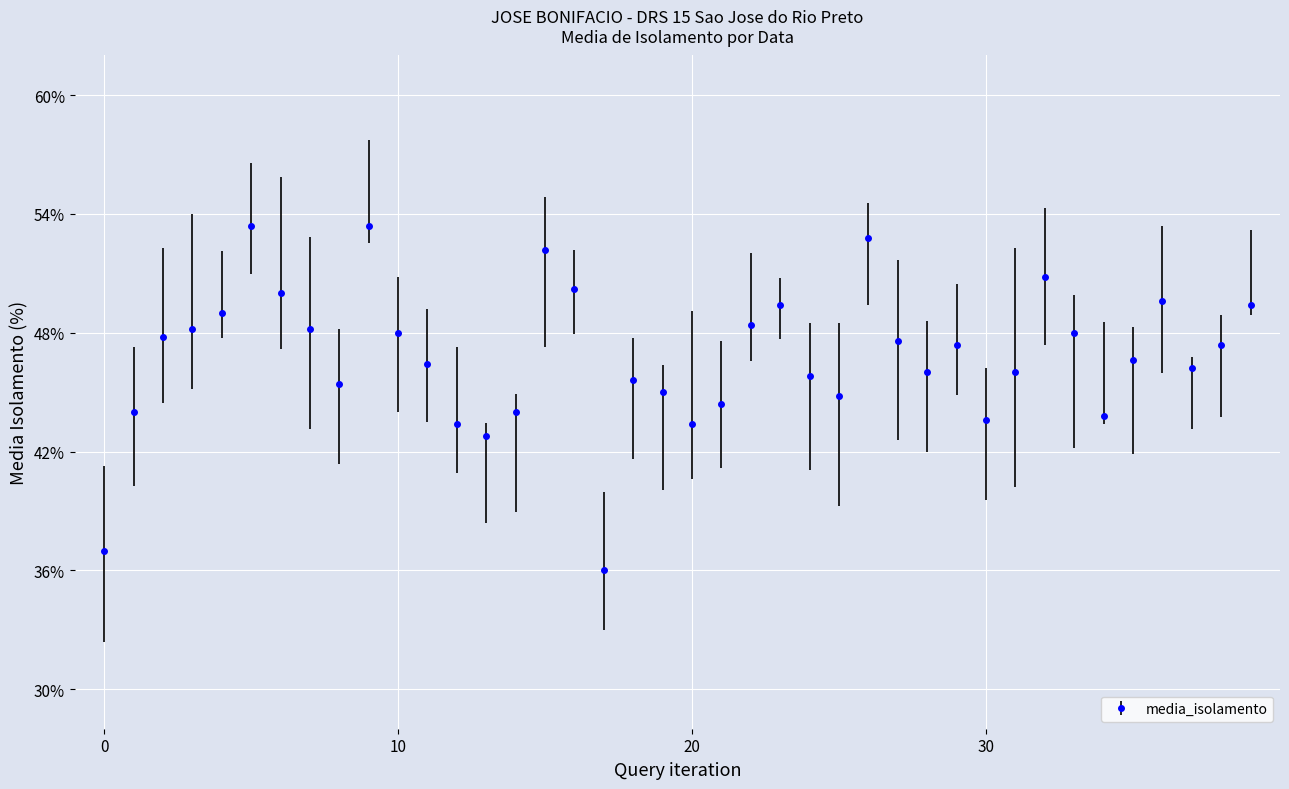

What is the value of the 19th point from the left?

45.6